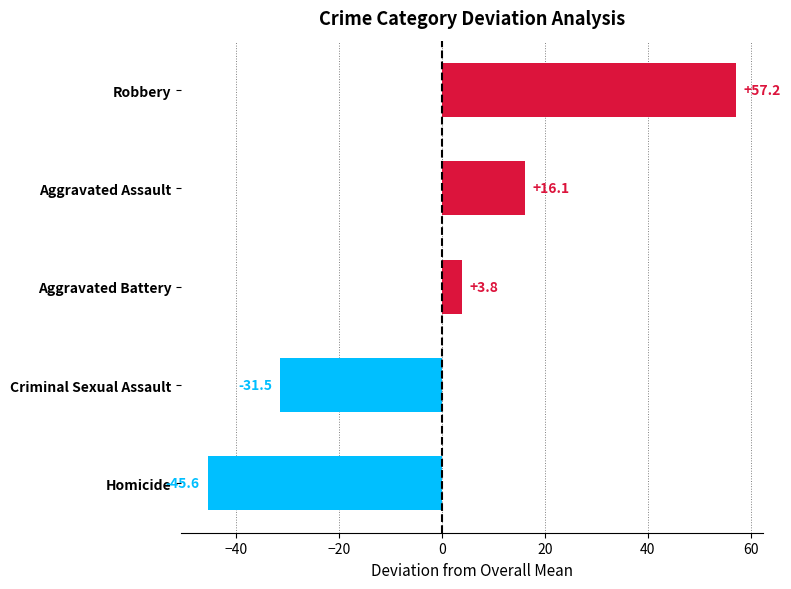

True or false: the data shows -11.7 at Criminal Sexual Assault.

False